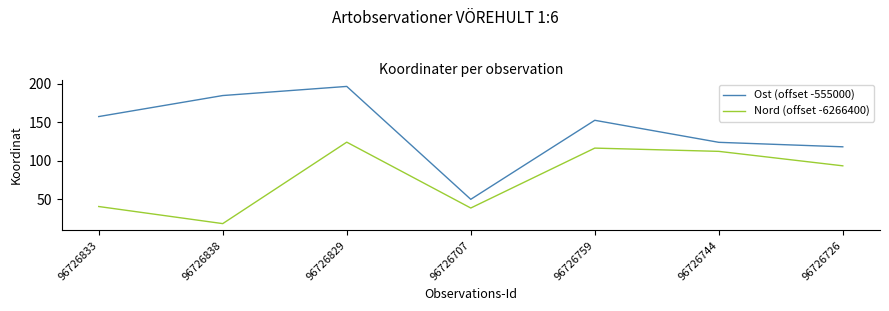

What is the difference between the maximum and minimum values in the Nord (offset -6266400) series?

106.0